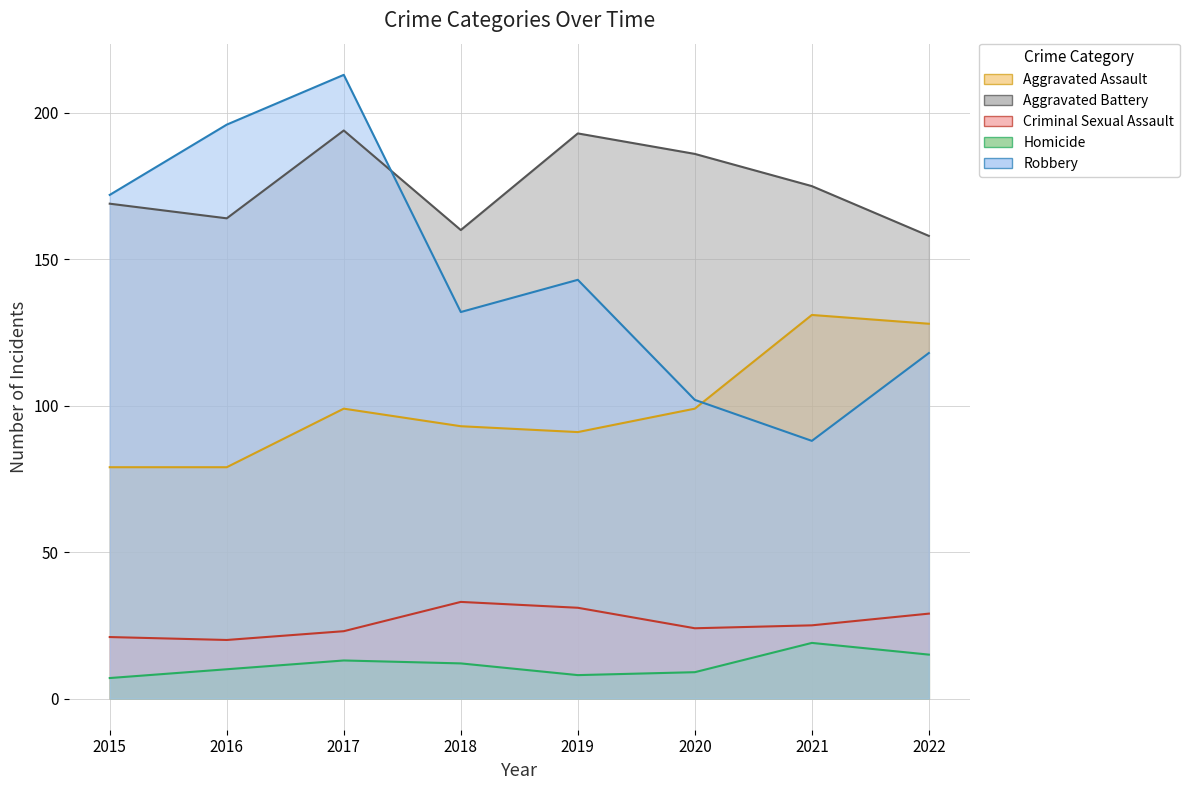

Where is Aggravated Assault nearest to the value 105?

2017